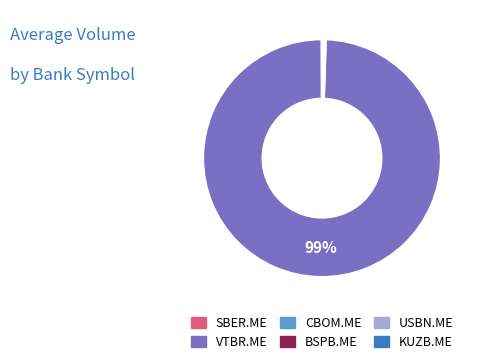

Which category has the biggest portion of the pie?

VTBR.ME